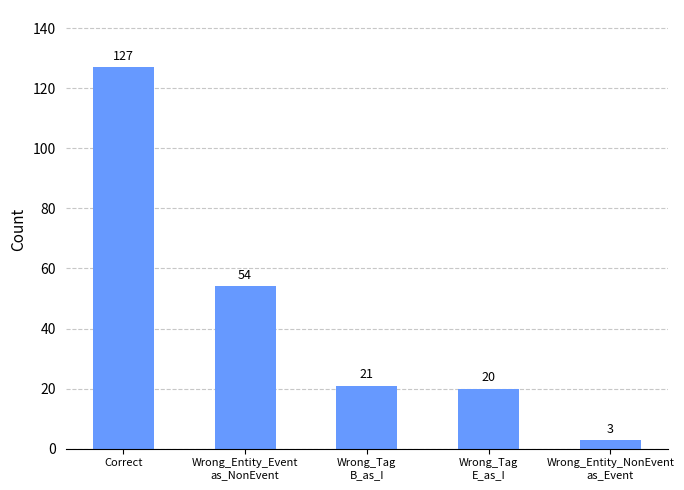

Where does the data first go above 21?

Correct